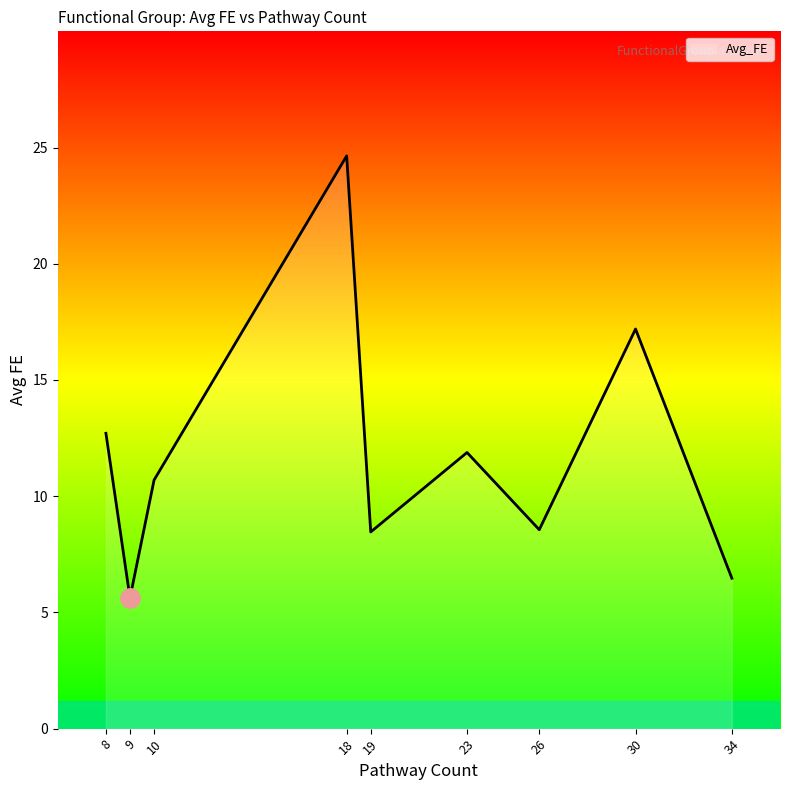

The chart shows a value of 5.6 at 9. True or false?

True